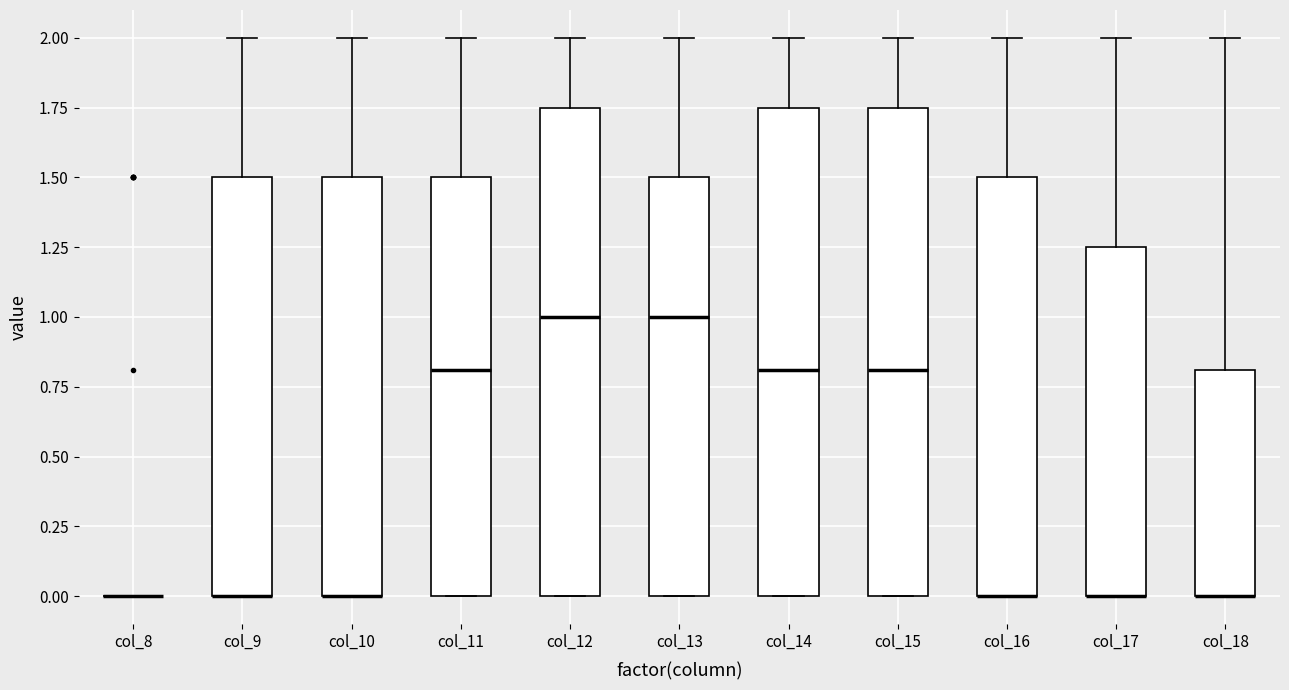

Reading left to right, transcribe this box plot: for each box, give where its median line is, the range the box spans, and where its two whiskers end, as read against the y-axis. The values are not printed on the chart, so give them approximately, as read against the axis.

col_8: box collapsed to a line at 0.00, whiskers 0.00 to 0.00
col_9: median 0.00 (drawn on the box's lower edge), box 0.00 to 1.50, whiskers 0.00 to 2.00
col_10: median 0.00 (drawn on the box's lower edge), box 0.00 to 1.50, whiskers 0.00 to 2.00
col_11: median 0.80, box 0.00 to 1.50, whiskers 0.00 to 2.00
col_12: median 1.00, box 0.00 to 1.75, whiskers 0.00 to 2.00
col_13: median 1.00, box 0.00 to 1.50, whiskers 0.00 to 2.00
col_14: median 0.80, box 0.00 to 1.75, whiskers 0.00 to 2.00
col_15: median 0.80, box 0.00 to 1.75, whiskers 0.00 to 2.00
col_16: median 0.00 (drawn on the box's lower edge), box 0.00 to 1.50, whiskers 0.00 to 2.00
col_17: median 0.00 (drawn on the box's lower edge), box 0.00 to 1.25, whiskers 0.00 to 2.00
col_18: median 0.00 (drawn on the box's lower edge), box 0.00 to 0.80, whiskers 0.00 to 2.00